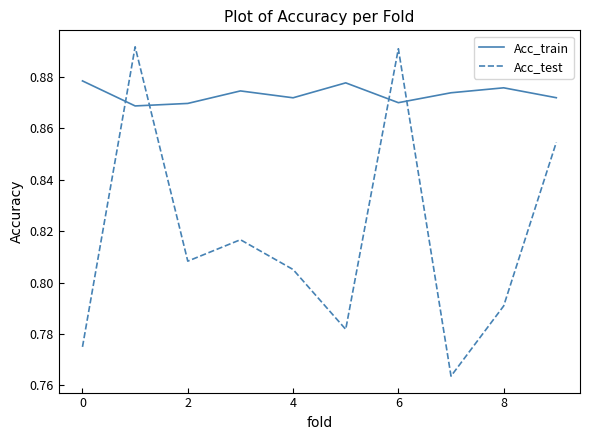

What are all the series names shown in the legend?

Acc_train, Acc_test